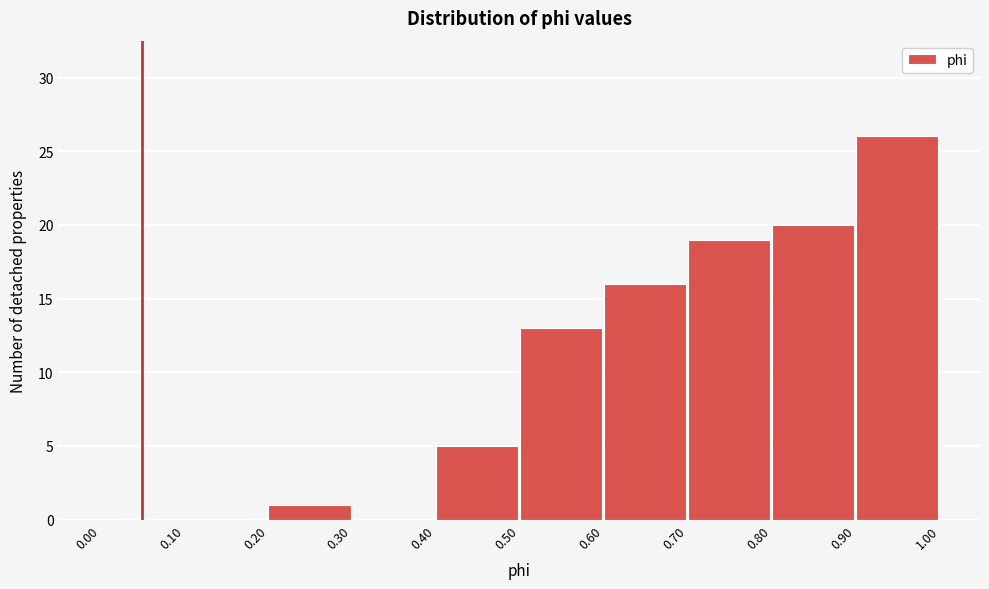

Over which range of the x-axis is the bar tallest?

0.90 to 1.00